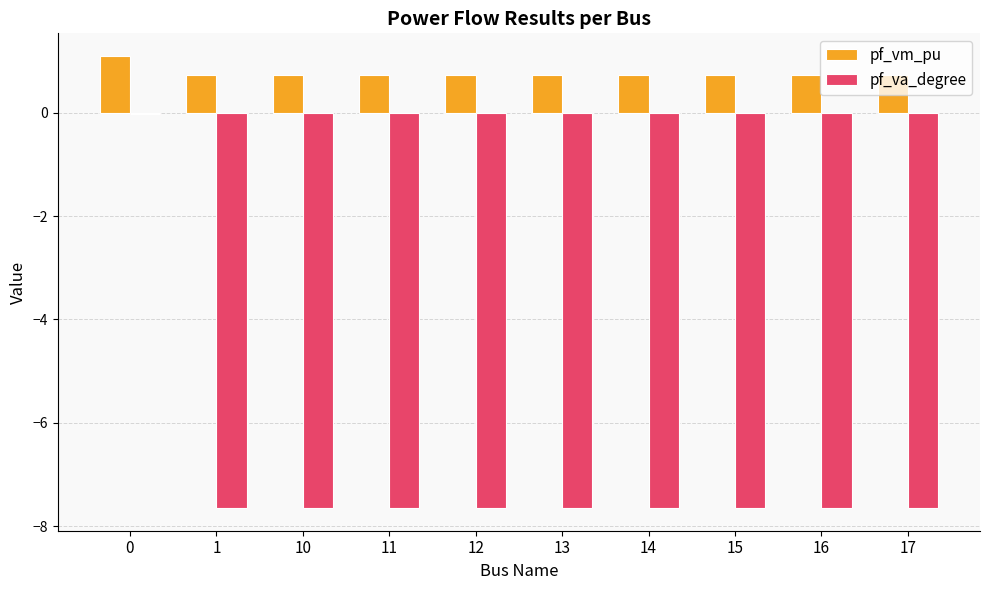

List the series in order of their overall mean, lowest first.

pf_va_degree, pf_vm_pu